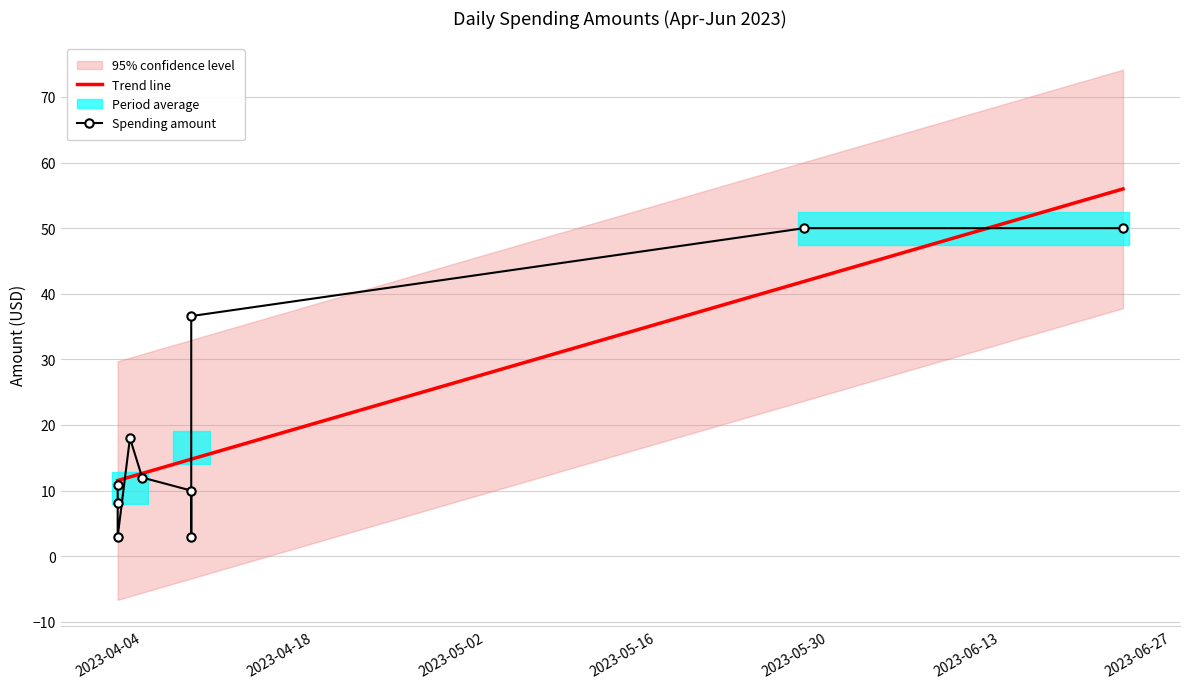

The value at 2023-04-08 is 51.5. True or false?

False